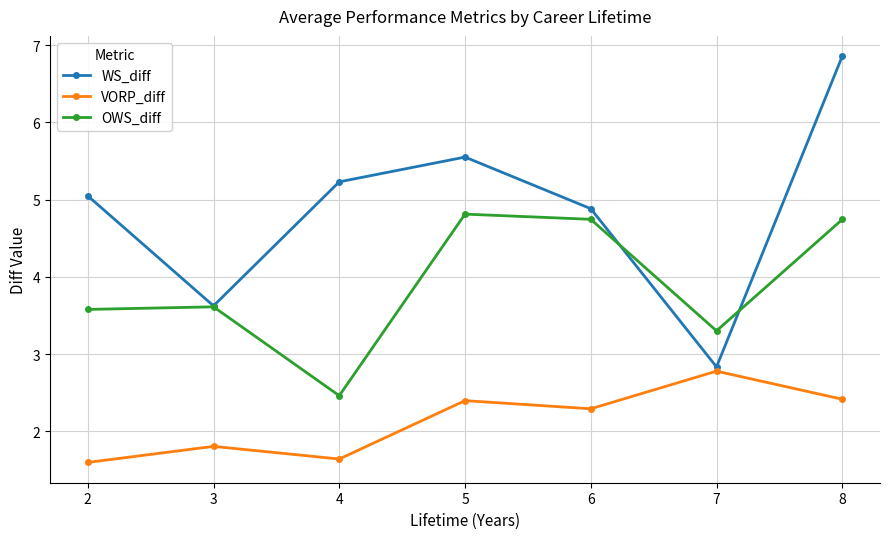

What is the value of the OWS_diff point at the 2nd from the left?

3.6